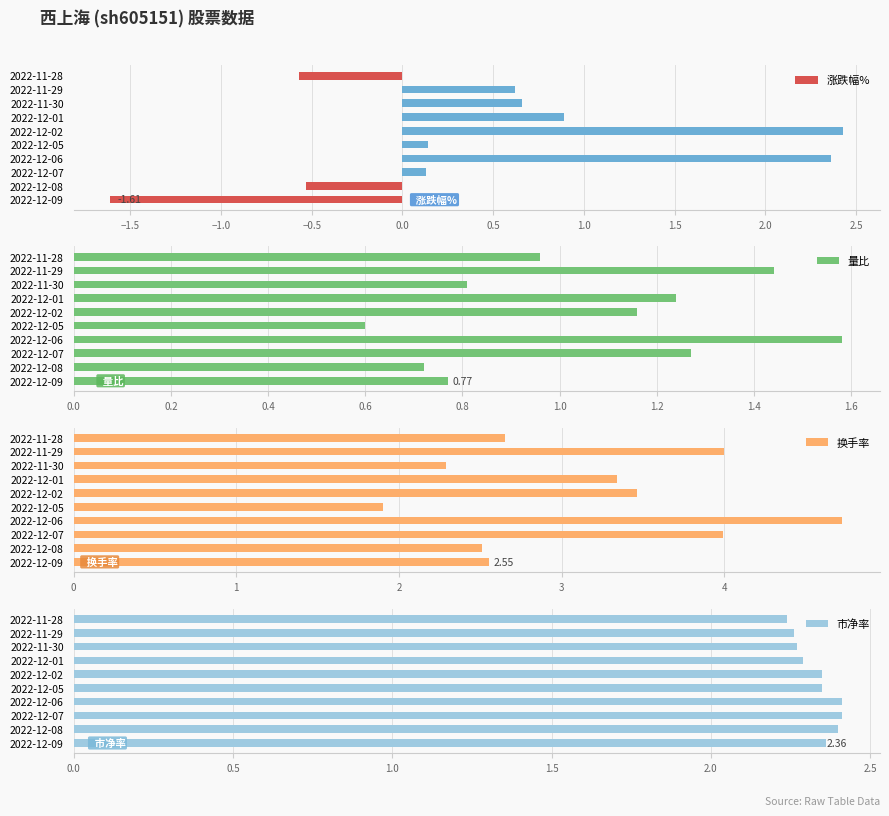

What is the sum of all 涨跌幅% values?

4.5